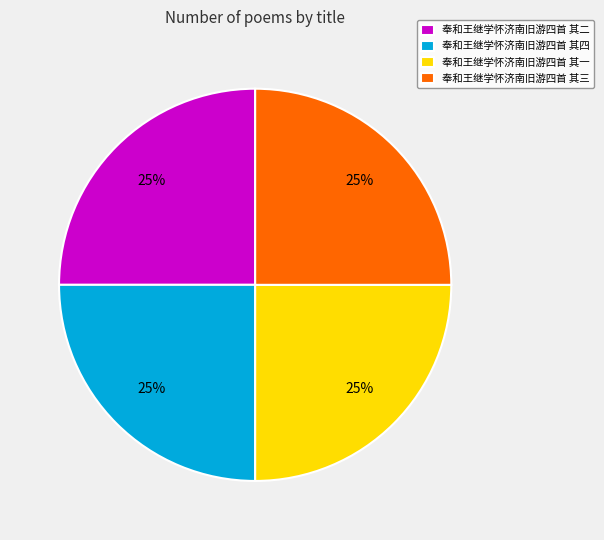

To the nearest percent, what percentage of the pie is 奉和王继学怀济南旧游四首 其一?

25%